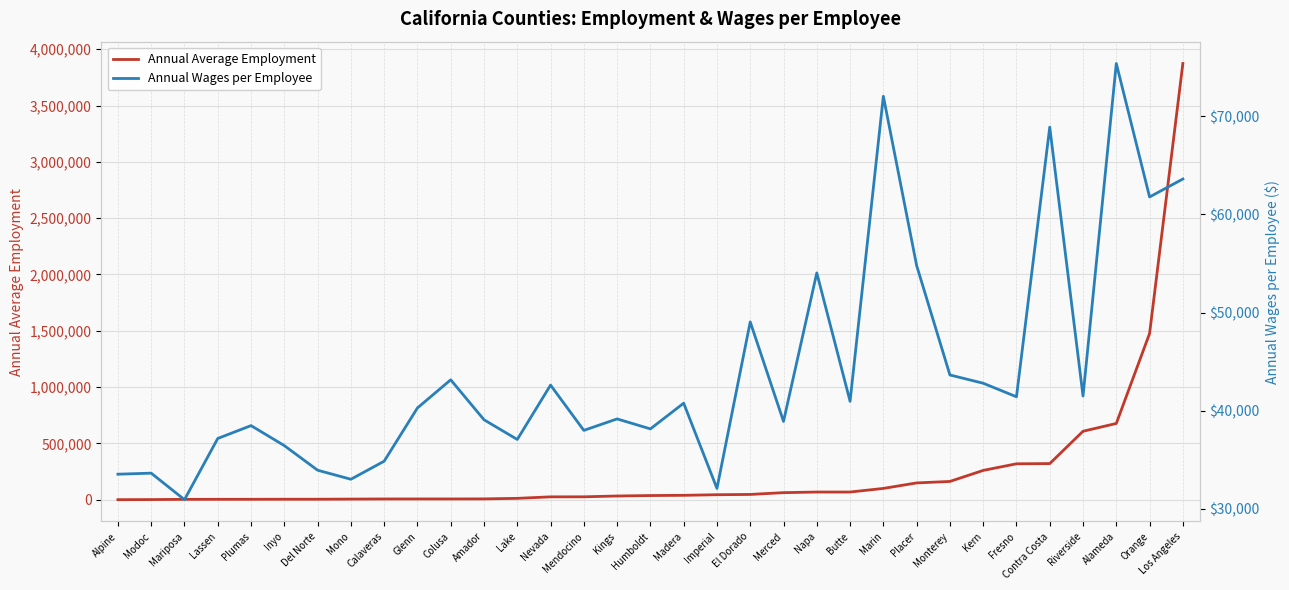

List the series in order of their overall mean, lowest first.

Annual Wages per Employee, Annual Average Employment